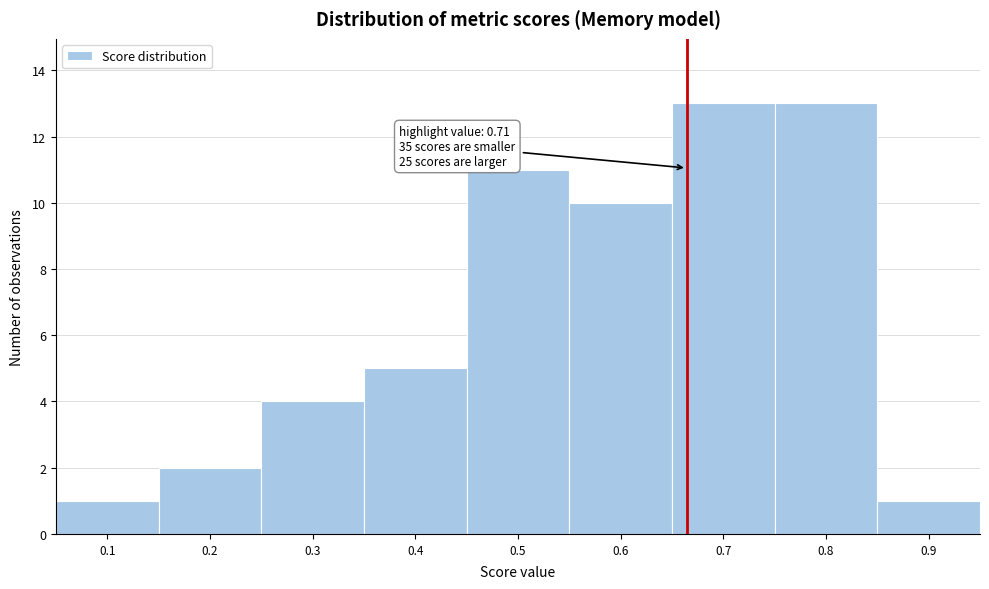

Reading left to right, list all the values displayed in this chart.

0.1=1	0.2=2	0.3=4	0.4=5	0.5=11	0.6=10	0.7=13	0.8=13	0.9=1